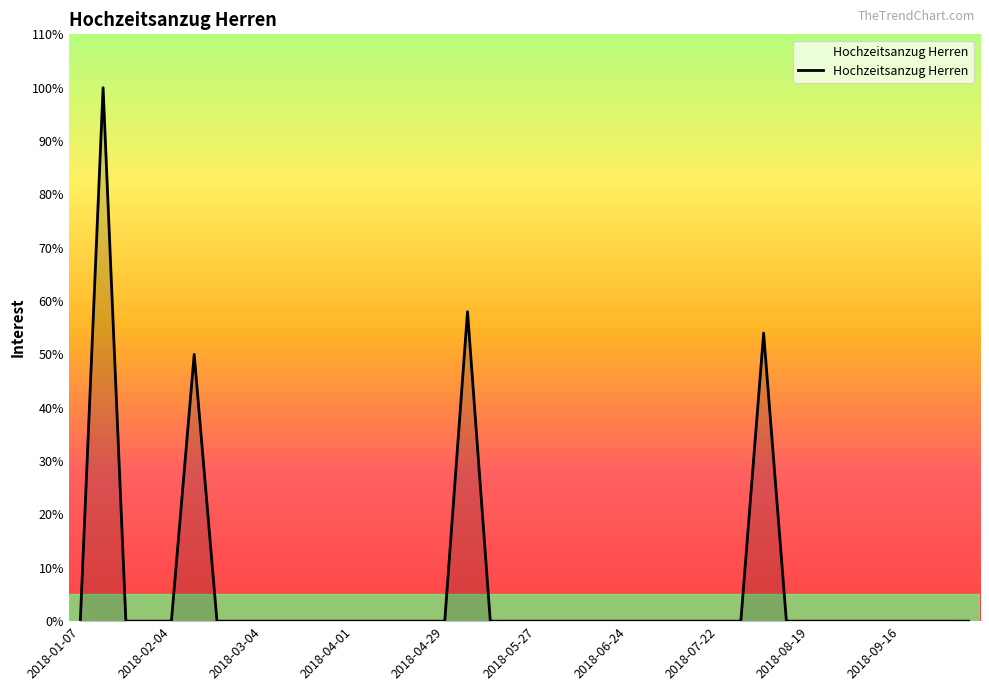

What is the maximum value shown in the chart?

100